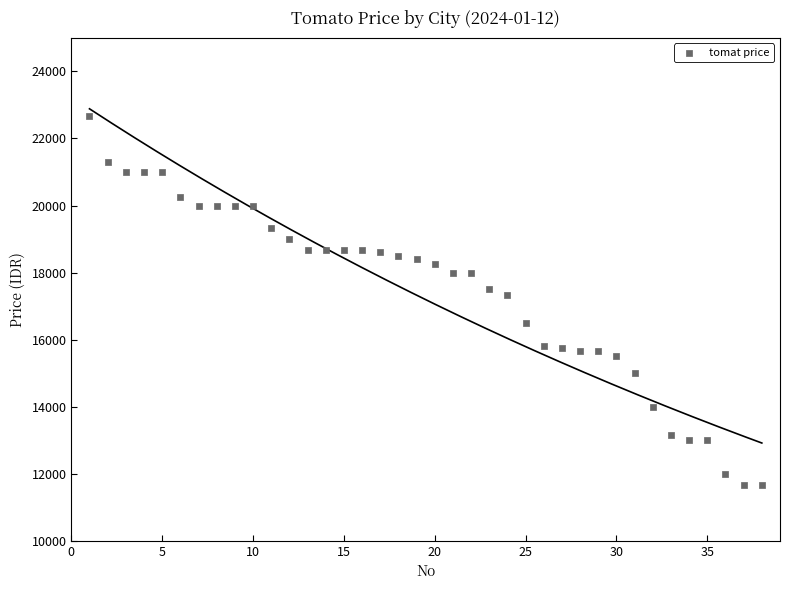

What is the range of Y values (max minus min)?

11000